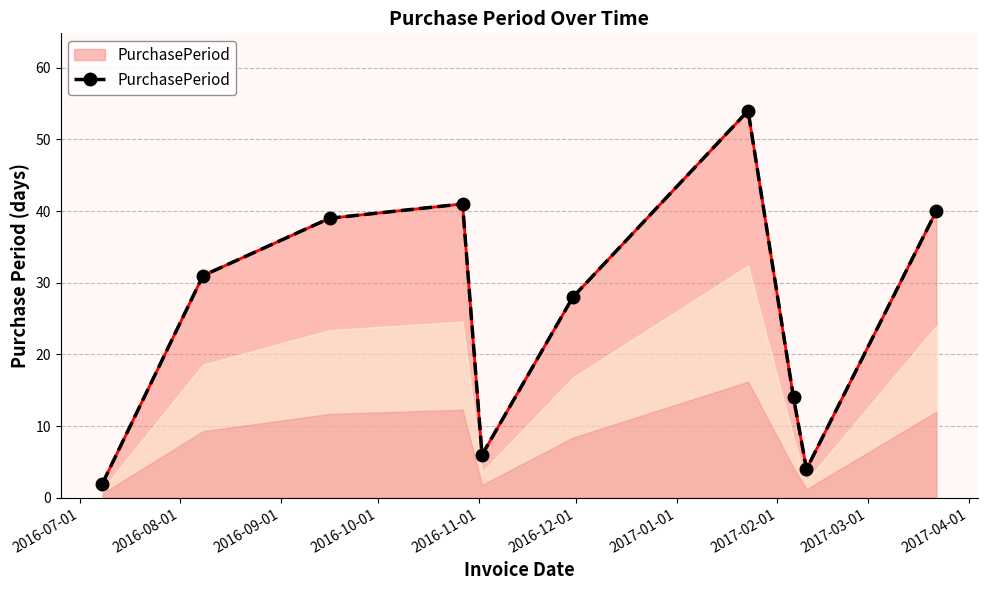

What is the change in value from 2016-12-01 to 2017-03-01?

-24